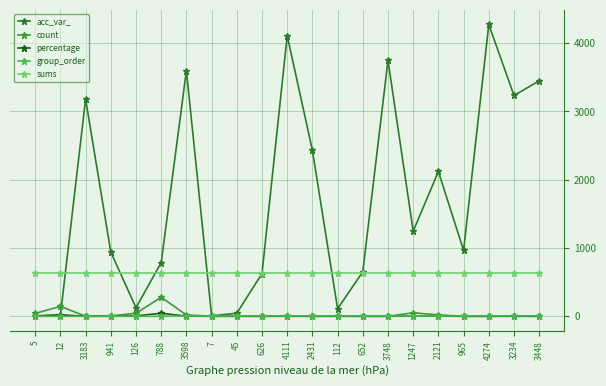

At which label does acc_var_ first exceed 965?

3183